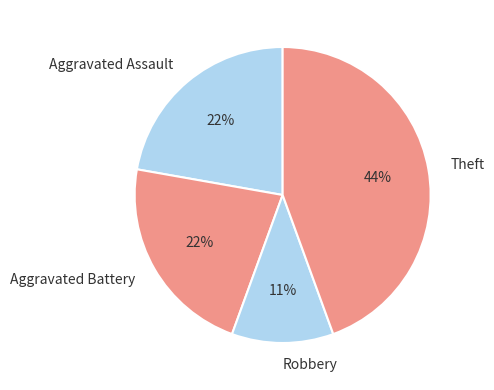

Which has a higher value, Robbery or Aggravated Assault?

Aggravated Assault